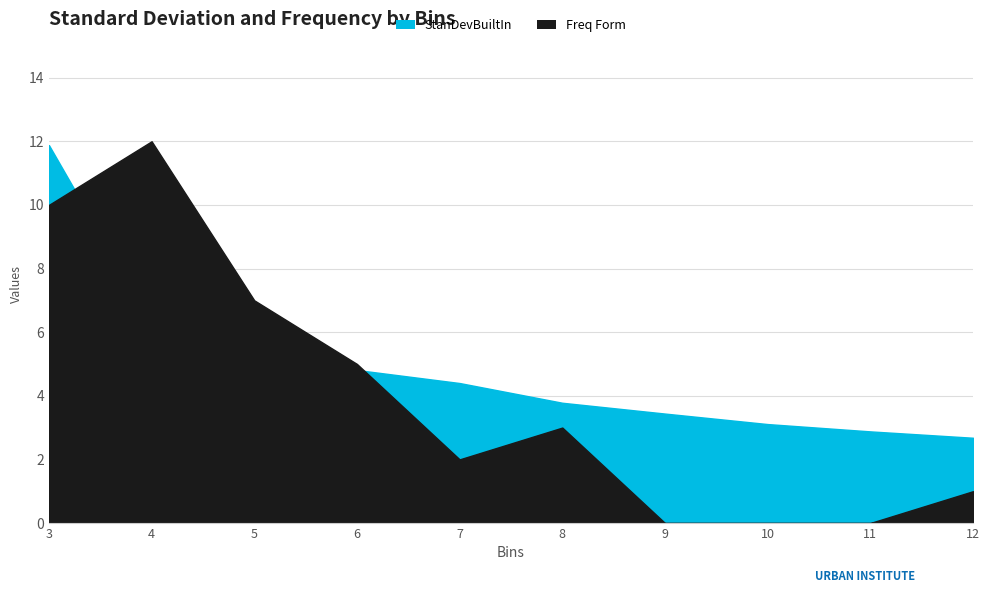

List the series in order of their peak value, highest first.

Freq Form, StanDevBuiltIn